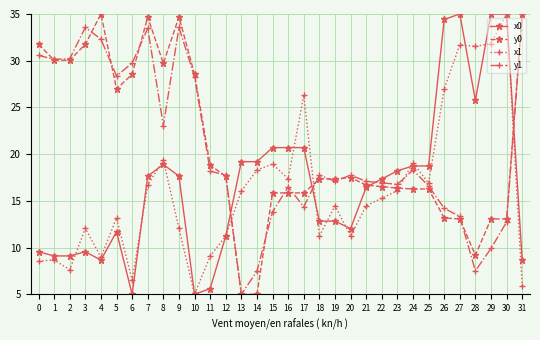

Between which two adjacent categories do x0 and x1 first intersect?

2 and 3